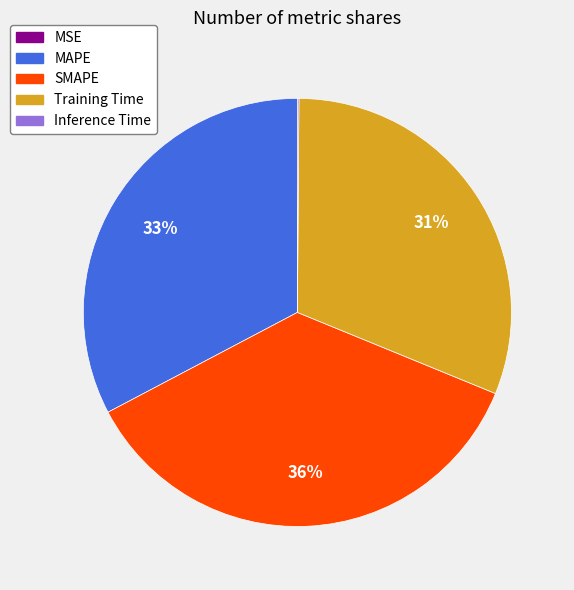

What is the ratio of the value at SMAPE to the value at MAPE?

1.1